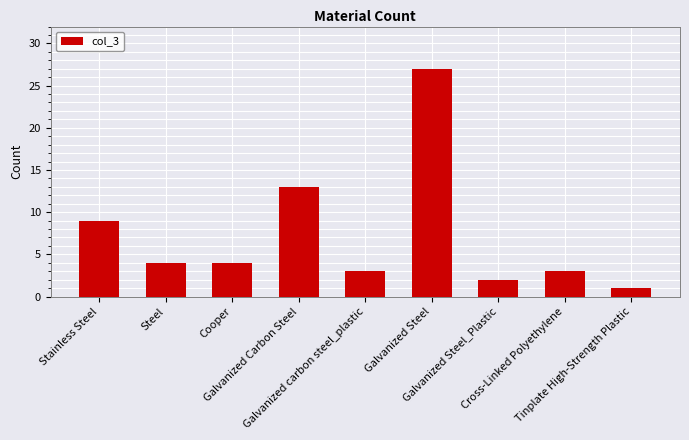

What is the sum of all values?

66